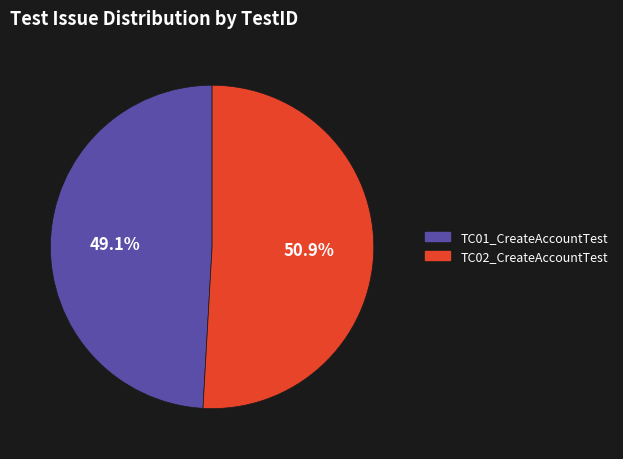

Between TC02_CreateAccountTest and TC01_CreateAccountTest, which is larger?

TC02_CreateAccountTest